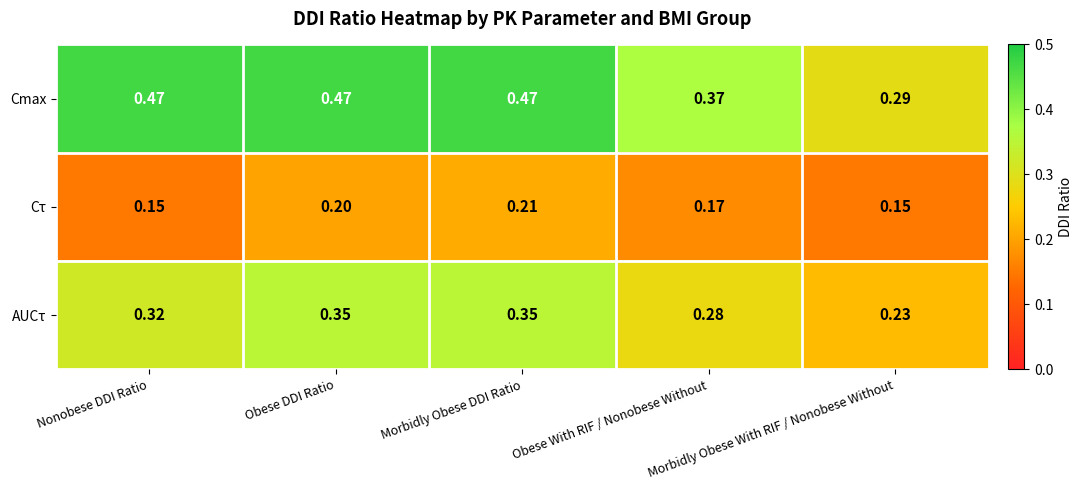

Rank the series by their maximum value, from lowest to highest.

Cτ, AUCτ, Cmax